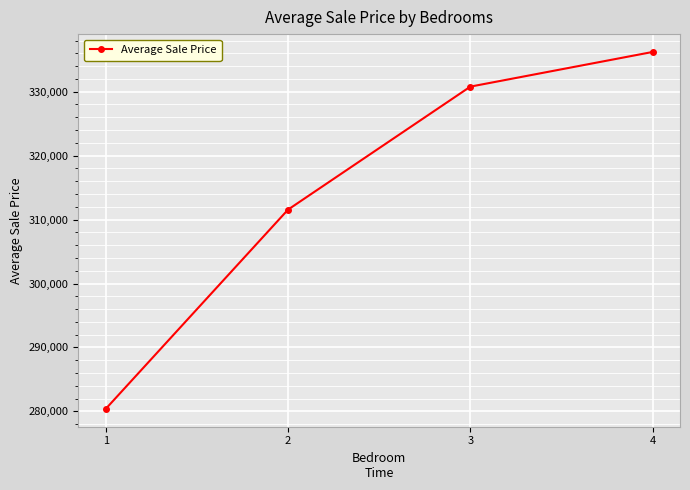

Rank the categories by value from highest to lowest.

4, 3, 2, 1